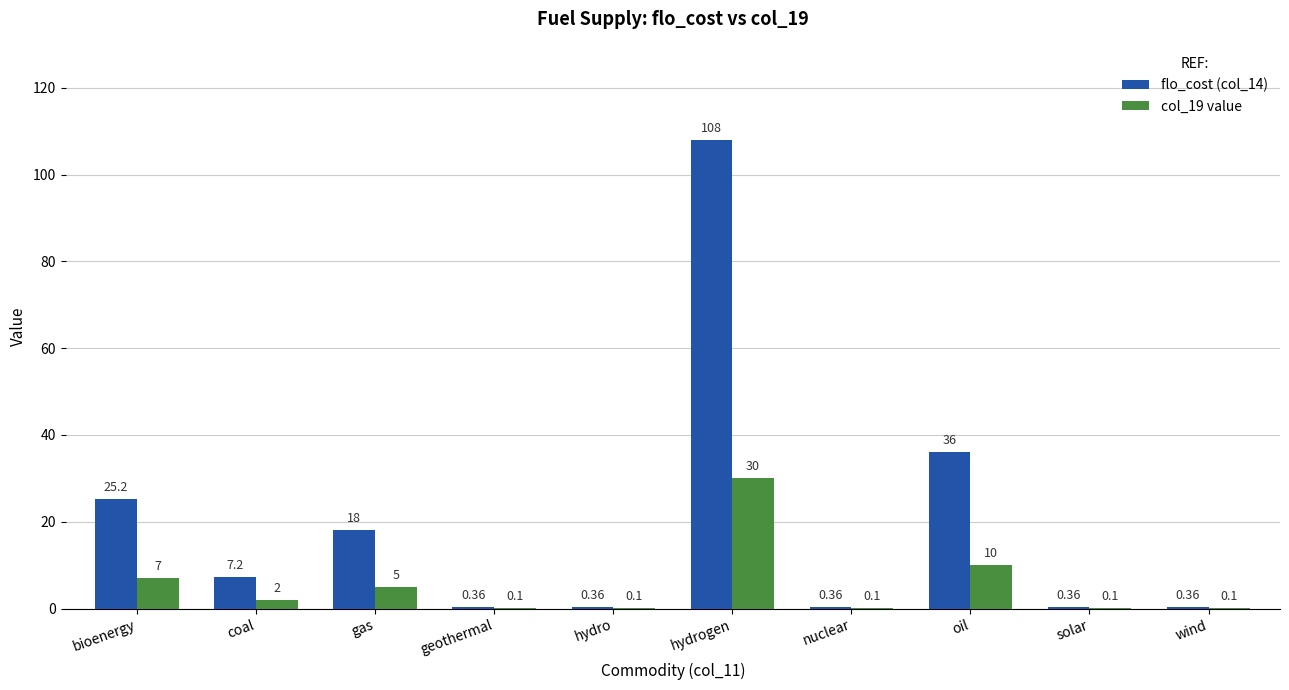

What is the total value across all series at gas?

23.0